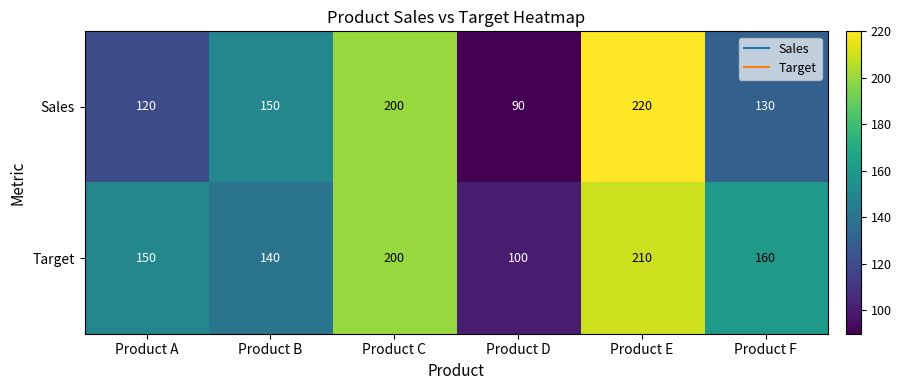

What is the sum of all Sales values?

910